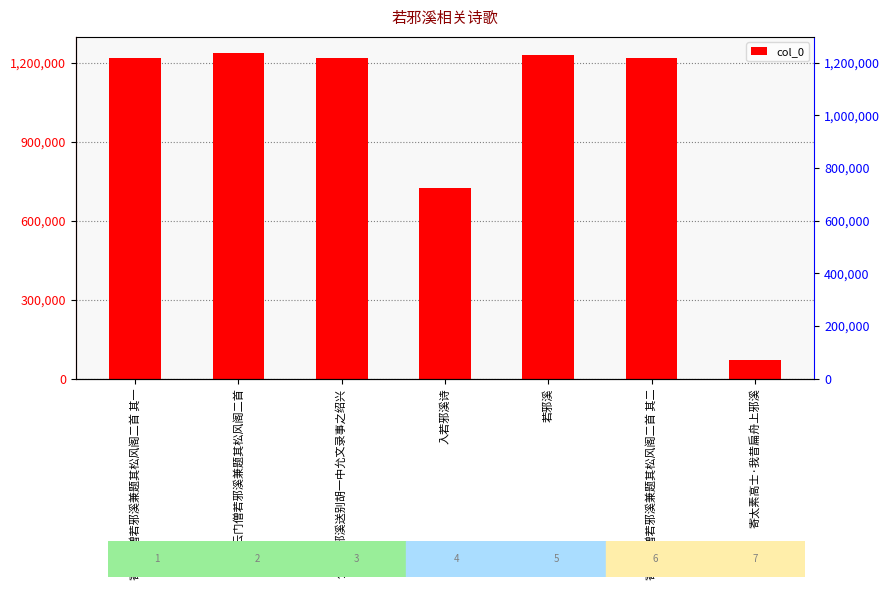

Where does the data first go above 1216794?

寄云门僧若邪溪兼题其松风阁二首